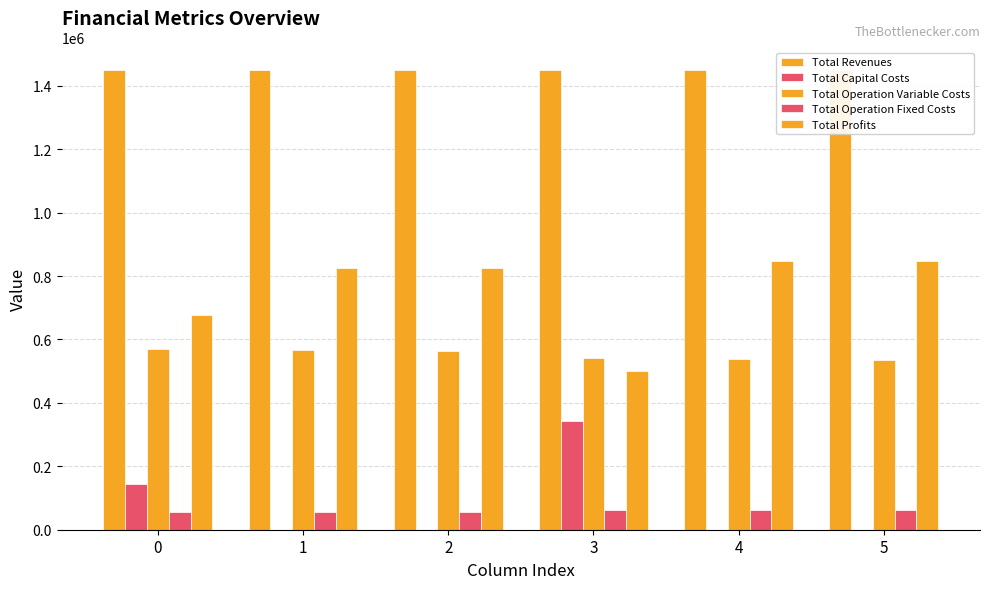

How many bars are there in each group?

5